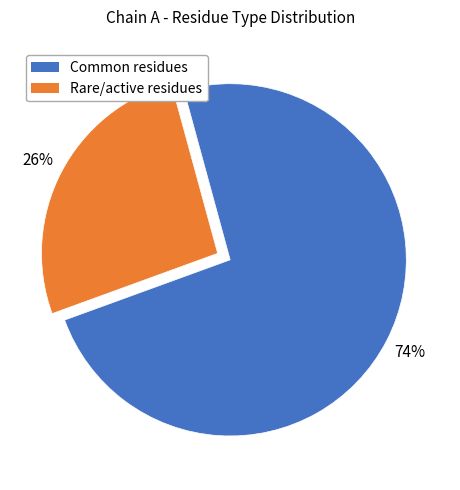

How many segments does this pie chart have?

2